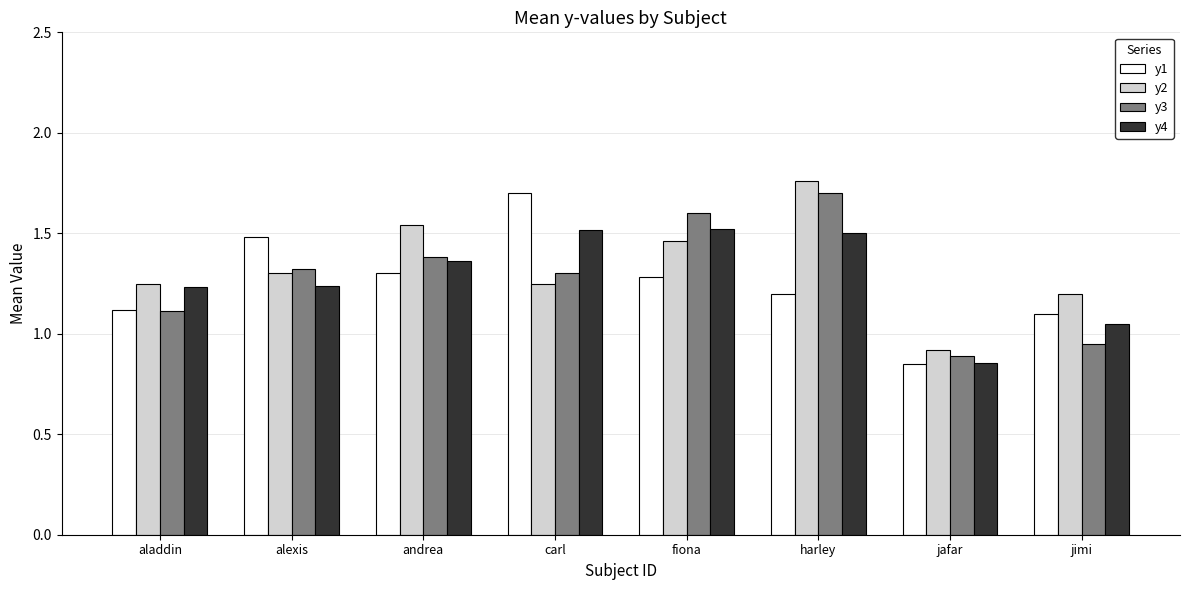

At which category is the sum across all series the highest?

harley